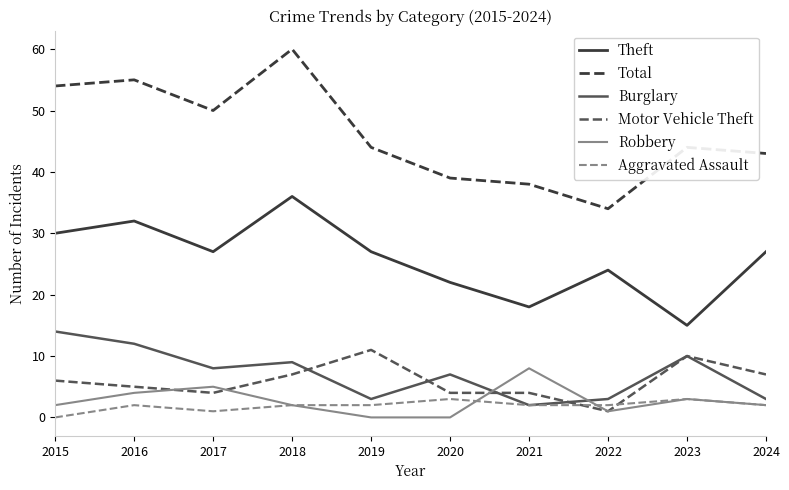

Reading left to right, extract all data points from this chart.

Theft: 30	32	27	36	27	22	18	24	15	27
Total: 54	55	50	60	44	39	38	34	44	43
Burglary: 14	12	8	9	3	7	2	3	10	3
Motor Vehicle Theft: 6	5	4	7	11	4	4	1	10	7
Robbery: 2	4	5	2	0	0	8	1	3	2
Aggravated Assault: 0	2	1	2	2	3	2	2	3	2